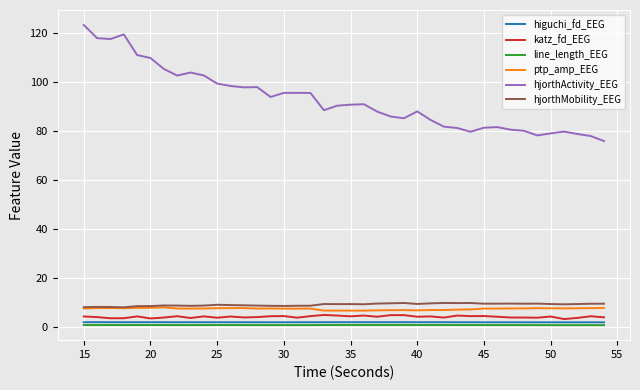

What is the maximum value shown in the chart?

123.3